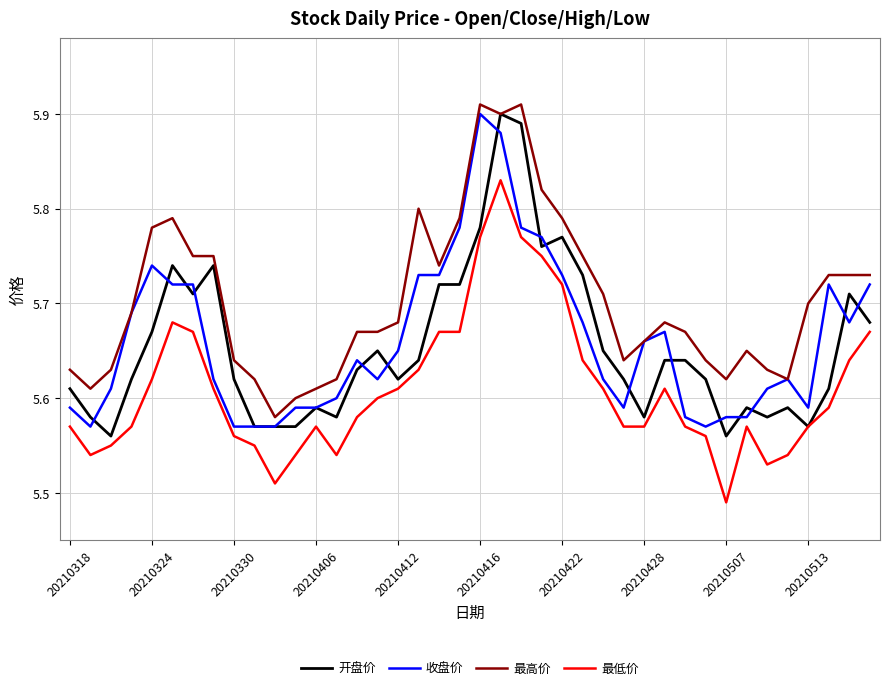

True or false: 最低价 and 最高价 cross at least once.

False